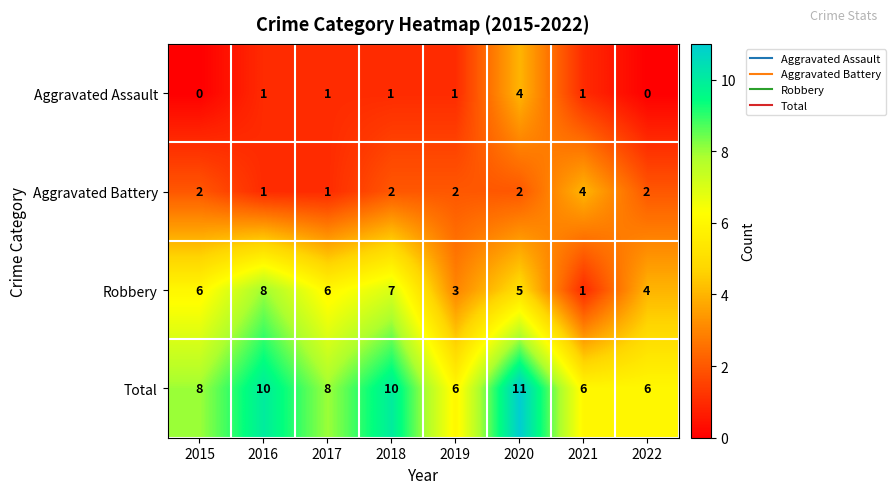

The value of Aggravated Assault at 2021 is 1. True or false?

True